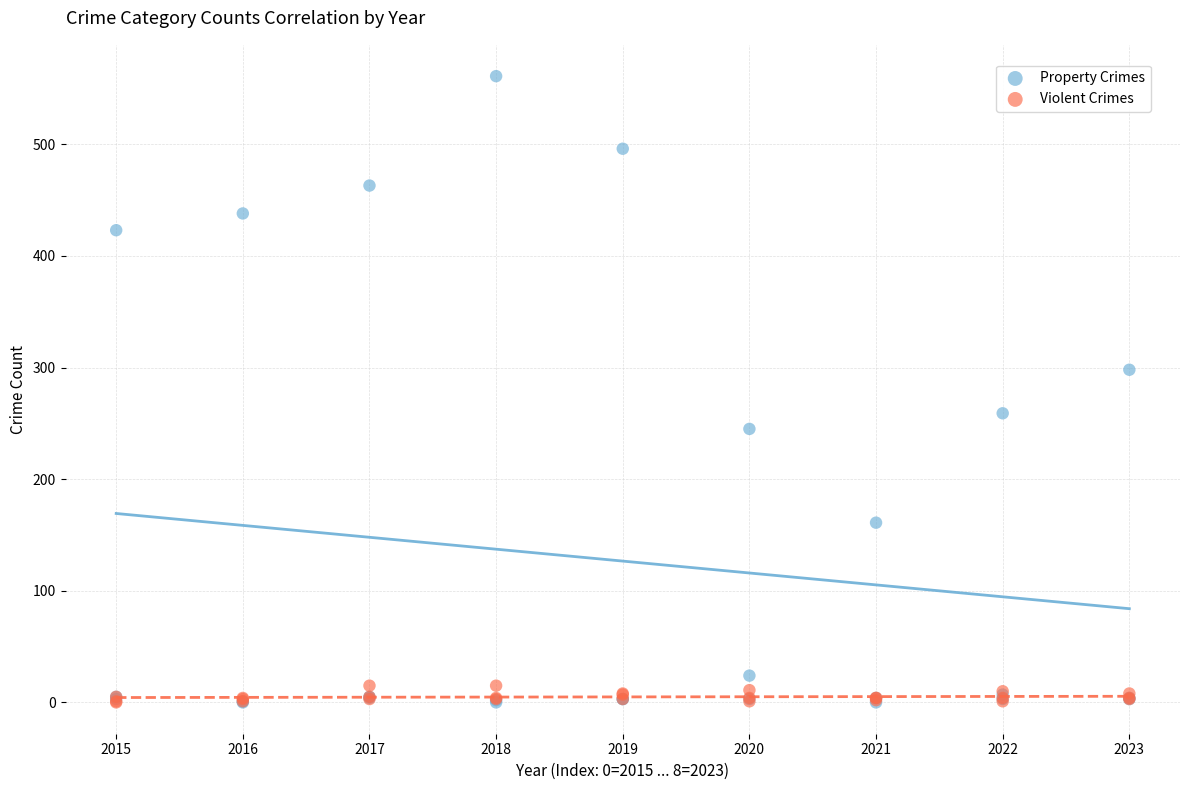

Which series has the widest spread of Y values?

Property Crimes